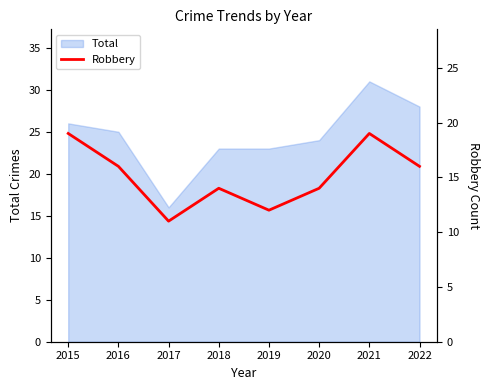

What is the maximum value for Total?

31